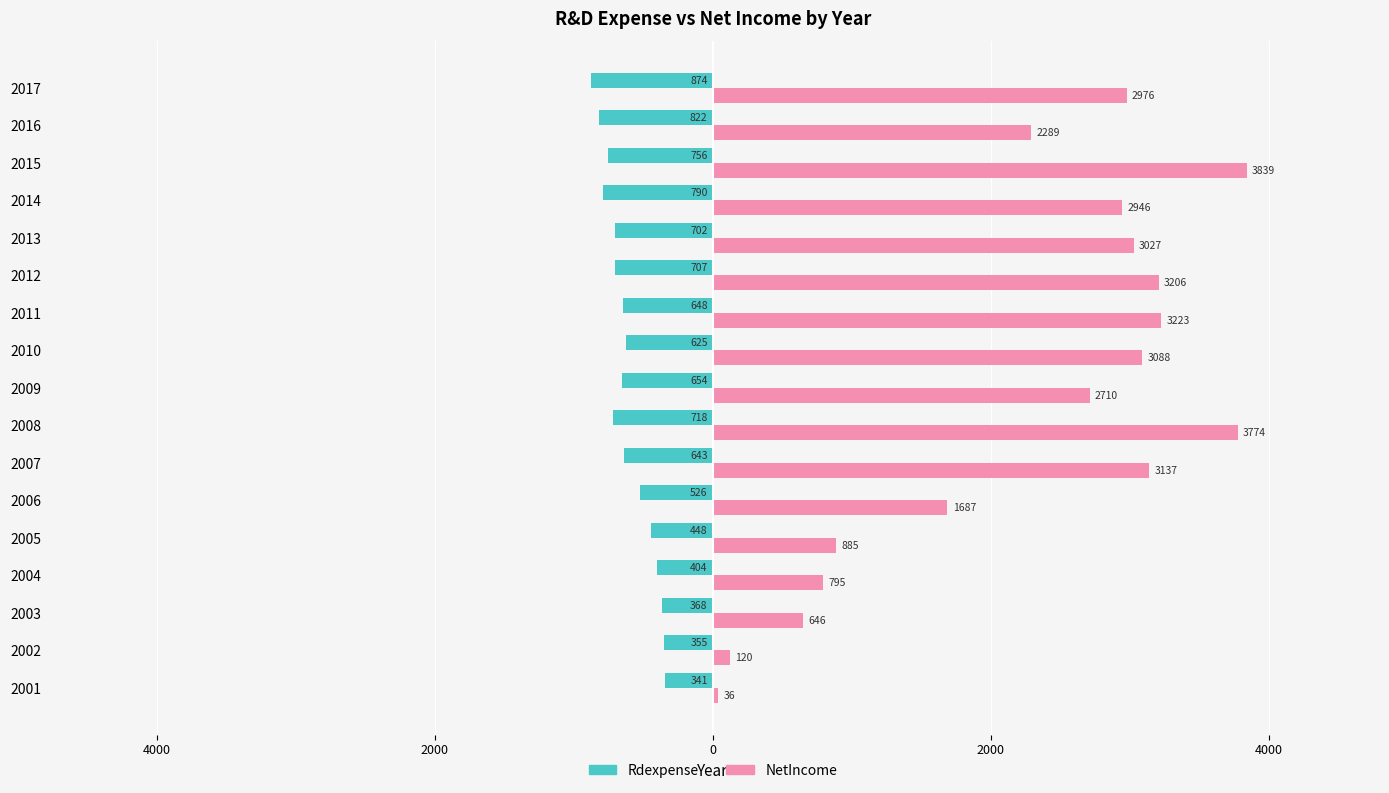

Which series has the largest total across all categories?

NetIncome